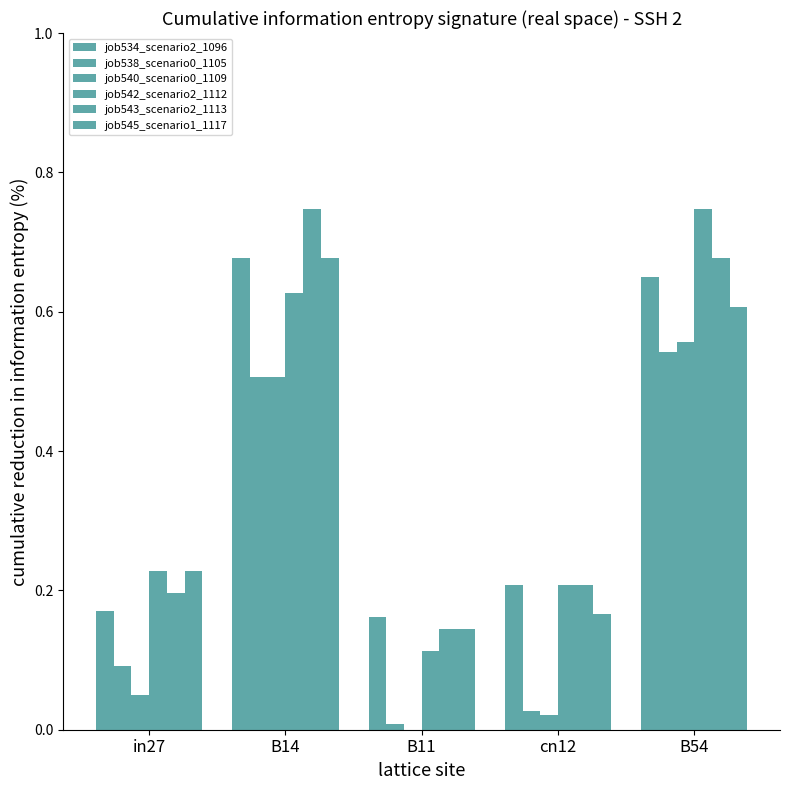

Which category has the lowest value in the job545_scenario1_1117 series?

B11